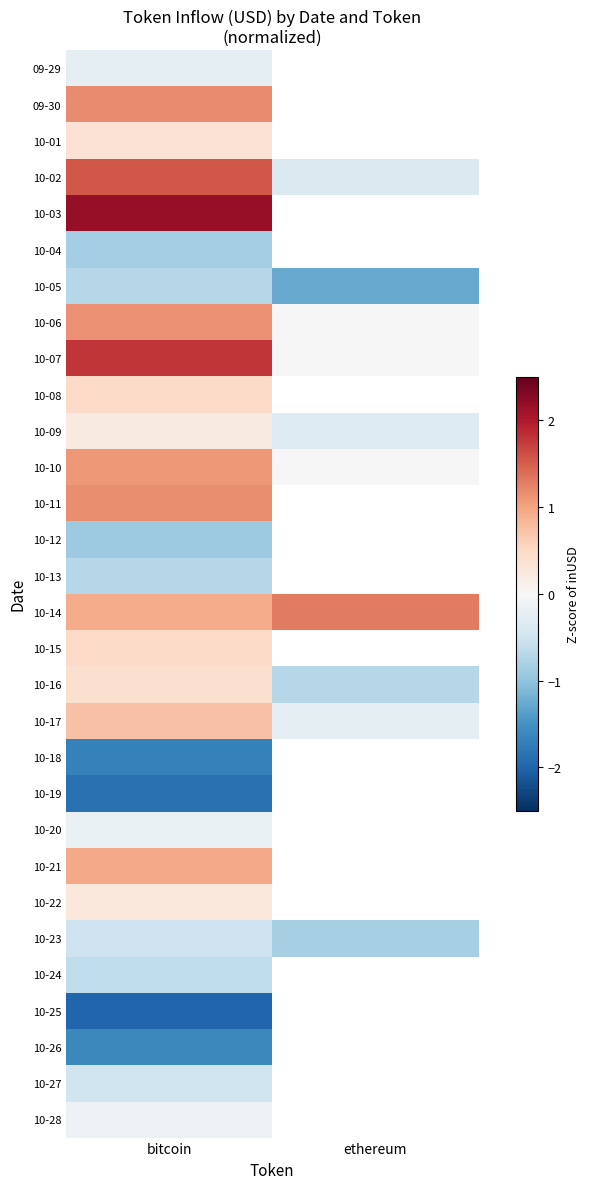

Which label corresponds to the largest value in the chart?

bitcoin